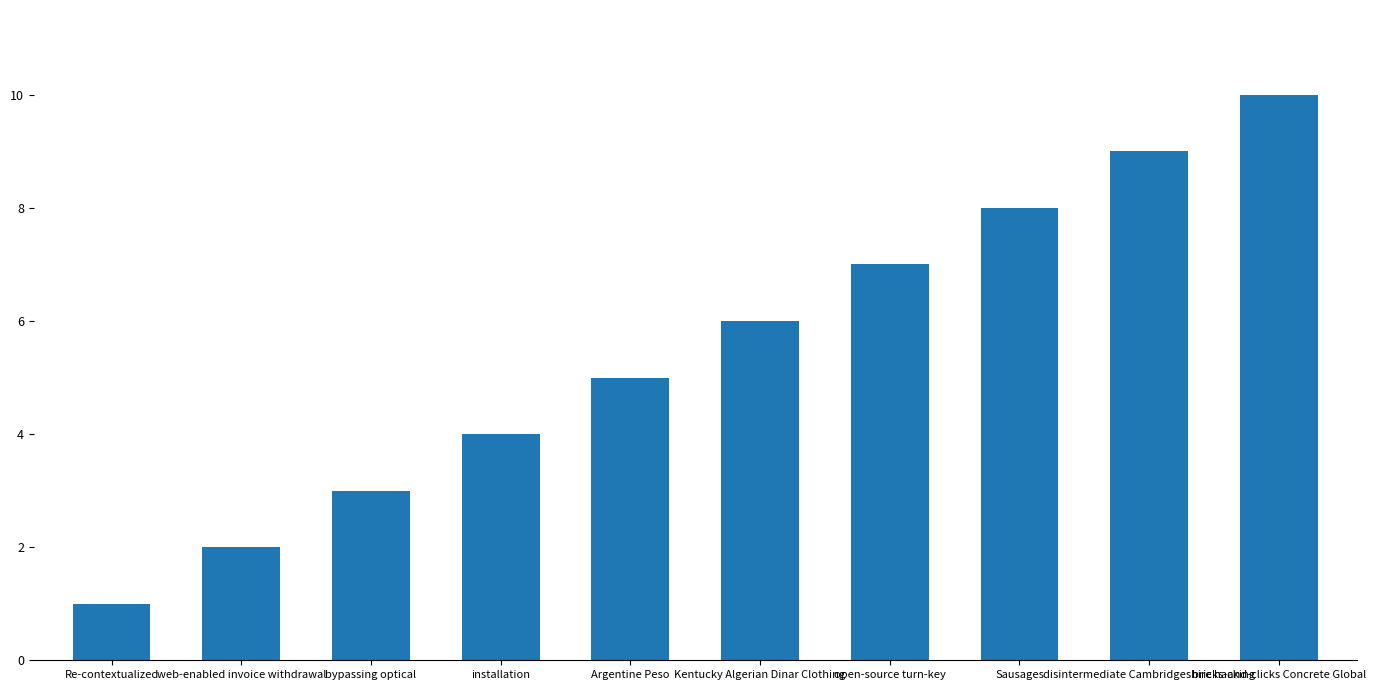

Rank the categories by value from lowest to highest.

Re-contextualized, web-enabled invoice withdrawal, bypassing optical, installation, Argentine Peso, Kentucky Algerian Dinar Clothing, open-source turn-key, Sausages, disintermediate Cambridgeshire hacking, bricks-and-clicks Concrete Global